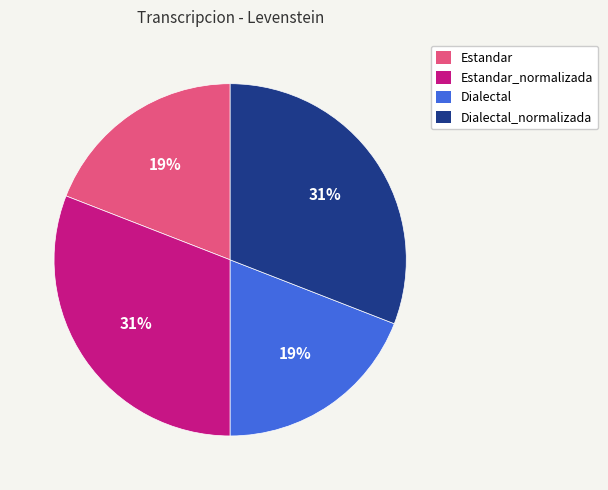

Is there a majority slice in this chart?

No